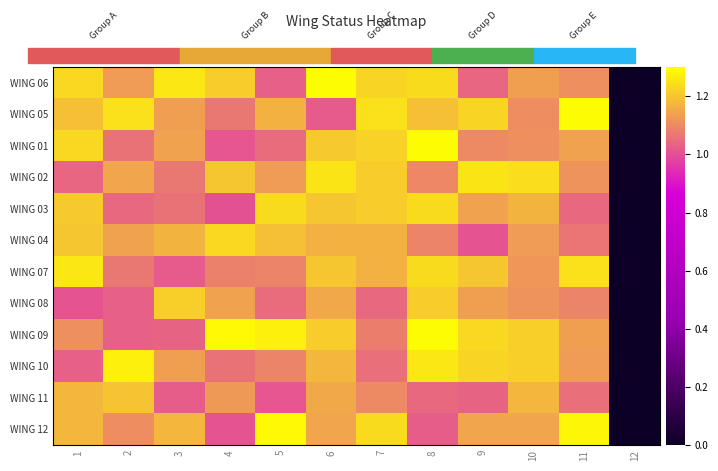

Which series has the widest spread of values?

WING 06